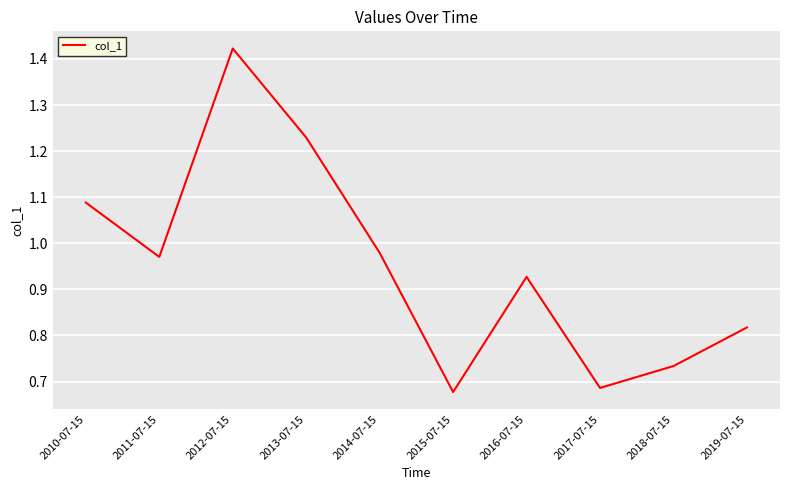

Which has a higher value, 2019-07-15 or 2012-07-15?

2012-07-15